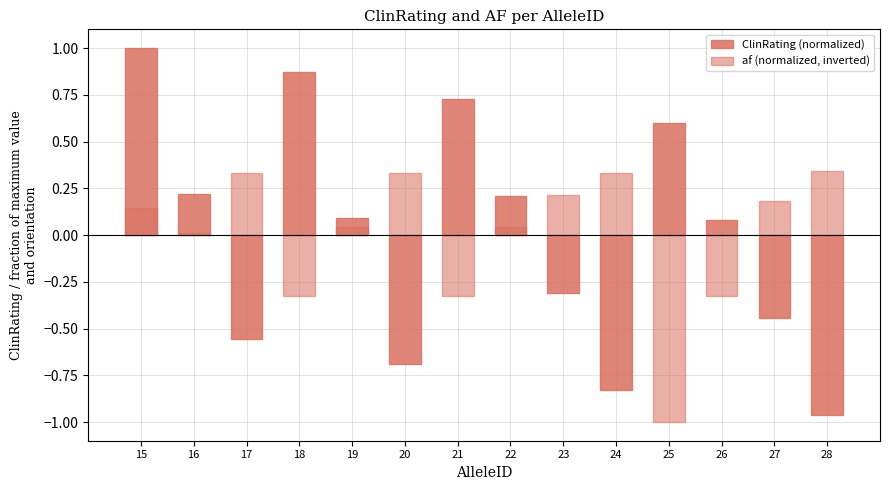

At which category is the sum across all series the highest?

15